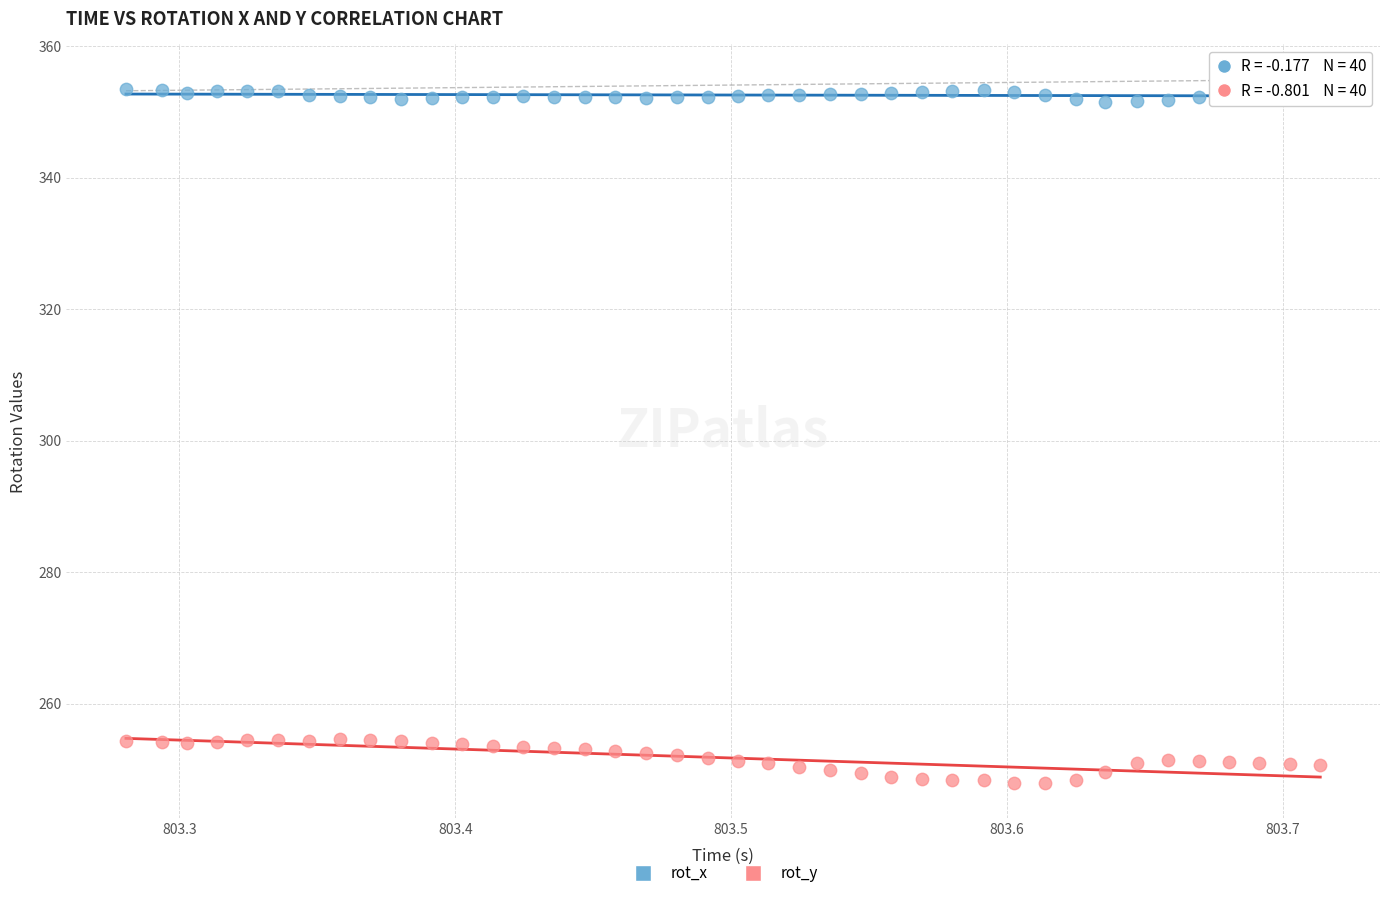

Which series reaches the maximum Y coordinate?

rot_x